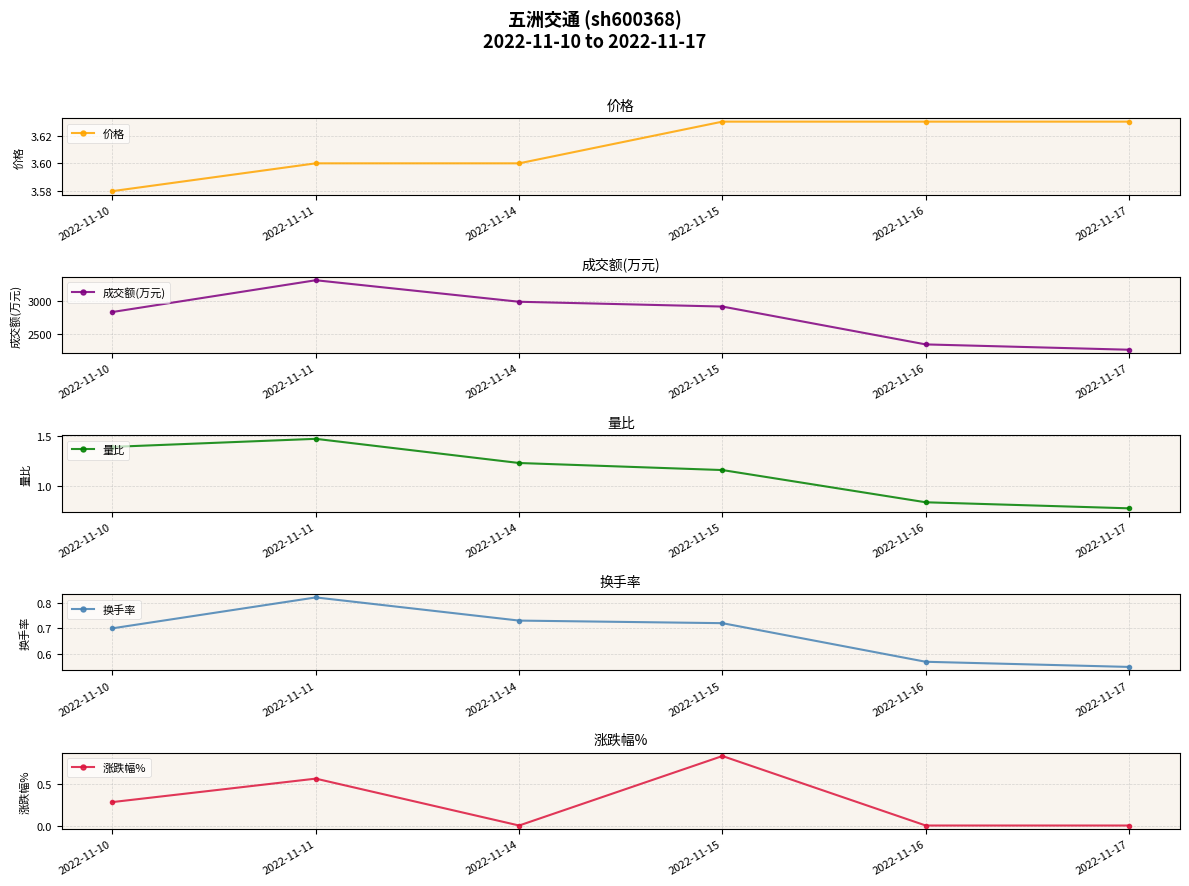

What is the difference between the 量比 values at 2022-11-11 and 2022-11-17?

0.7